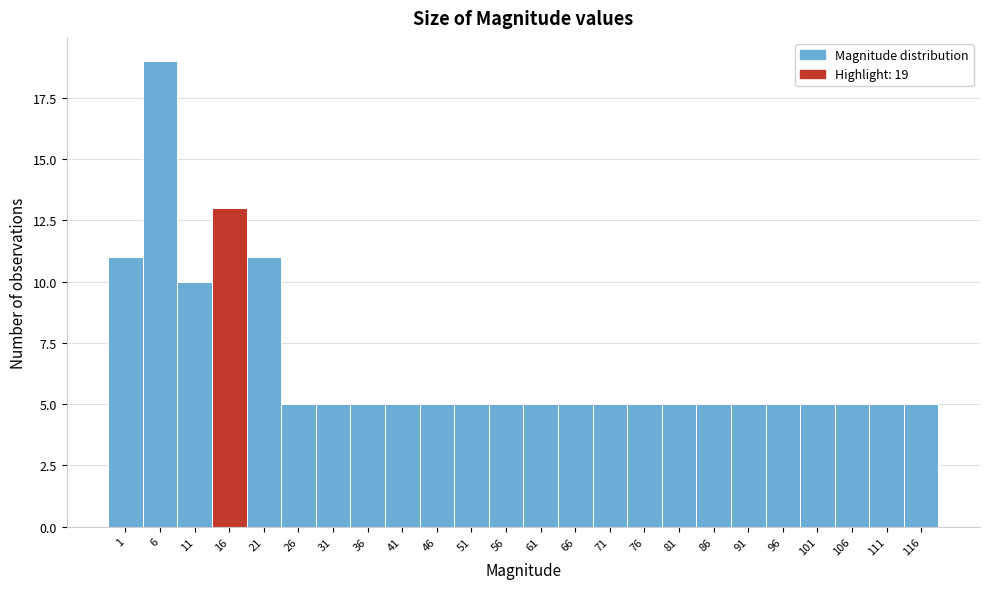

Reading left to right, transcribe all the data shown in this chart.

11	19	10	13	11	5	5	5	5	5	5	5	5	5	5	5	5	5	5	5	5	5	5	5